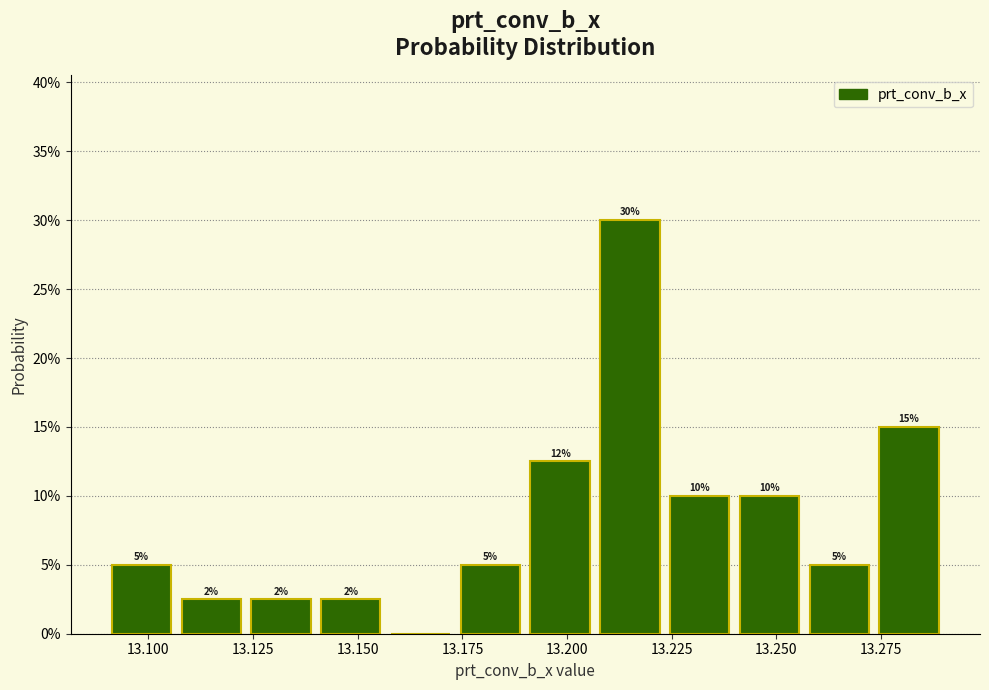

Read against the x-axis, roughly where is the centre of the tallest bar?

13.215